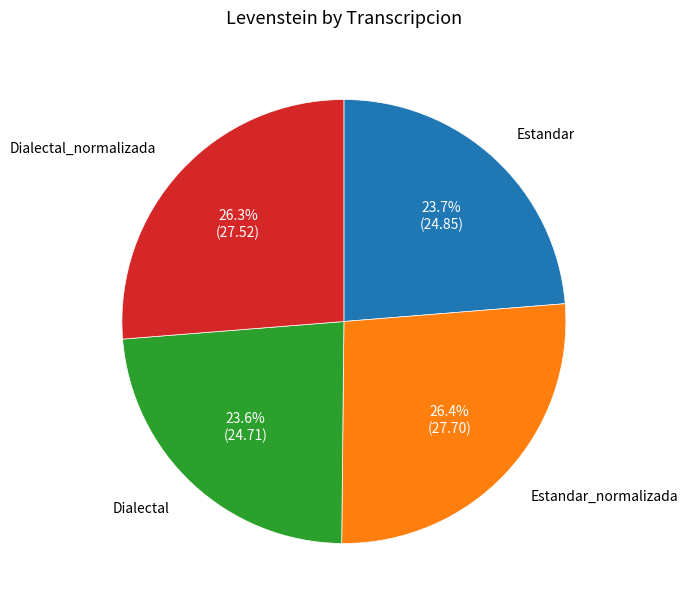

To the nearest percent, what is the average slice percentage?

25%